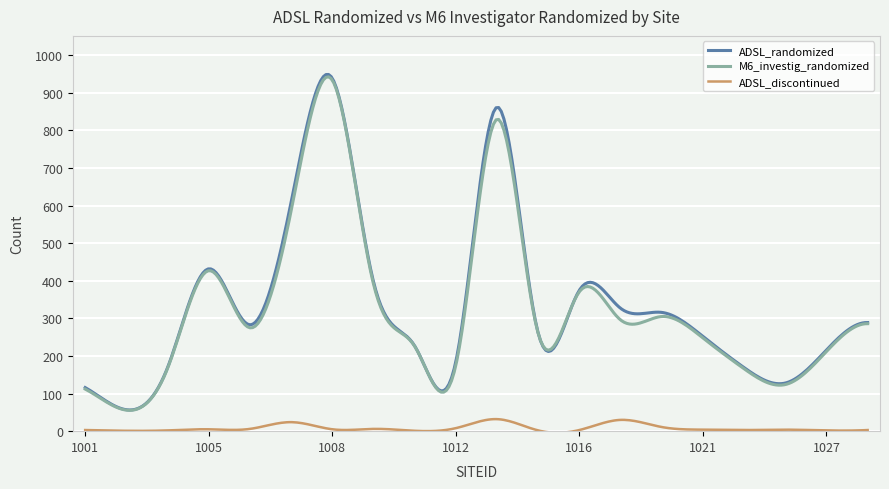

What is the highest value of the M6_investig_randomized series?

942.7